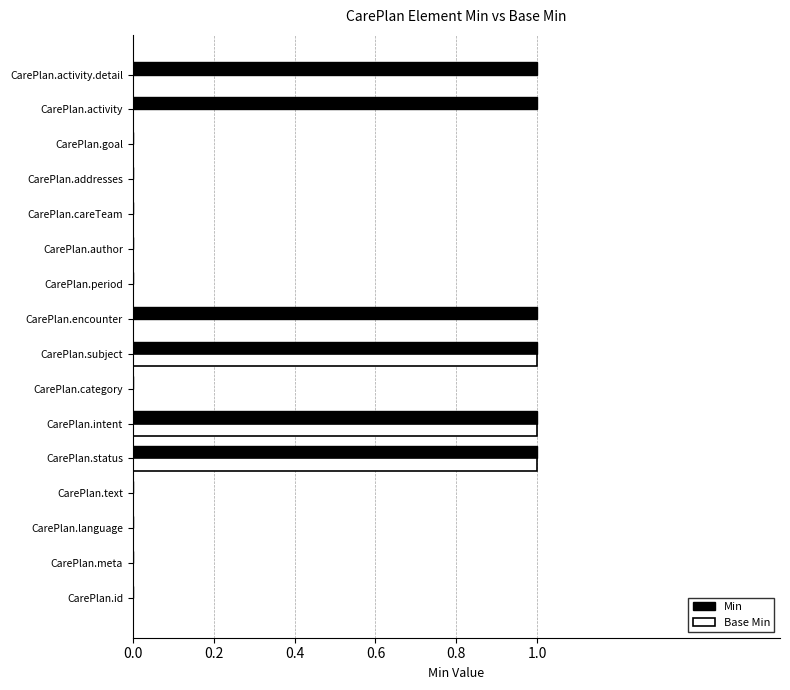

Which series has the largest total across all categories?

Min